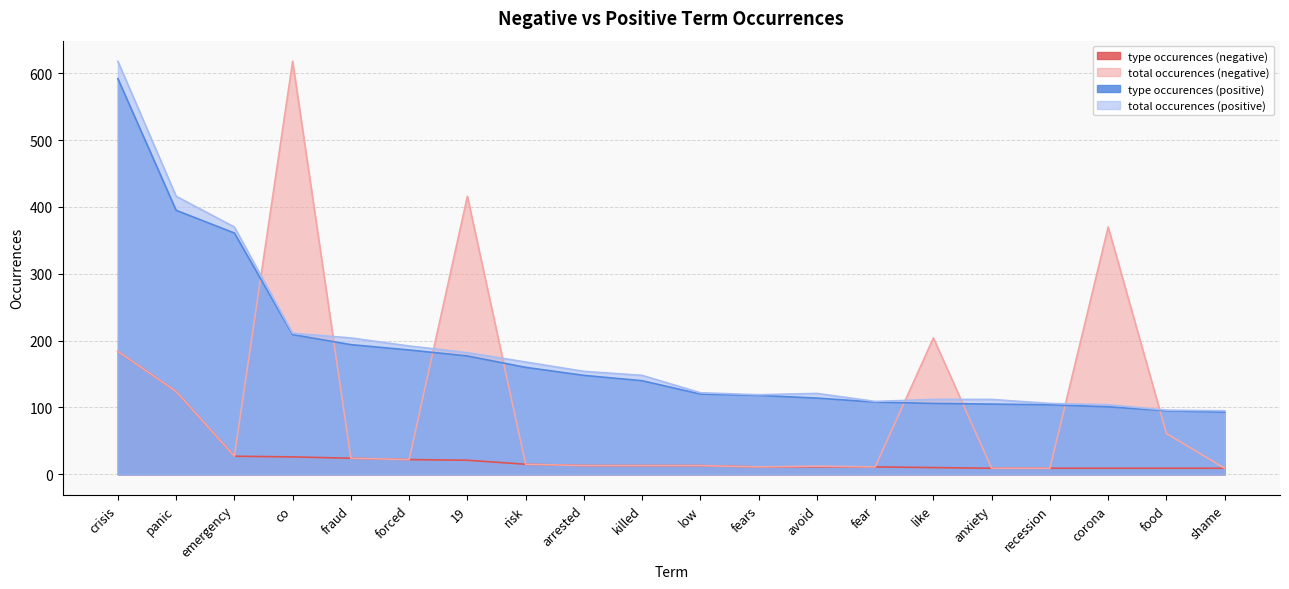

Does the chart have visible grid lines?

Yes